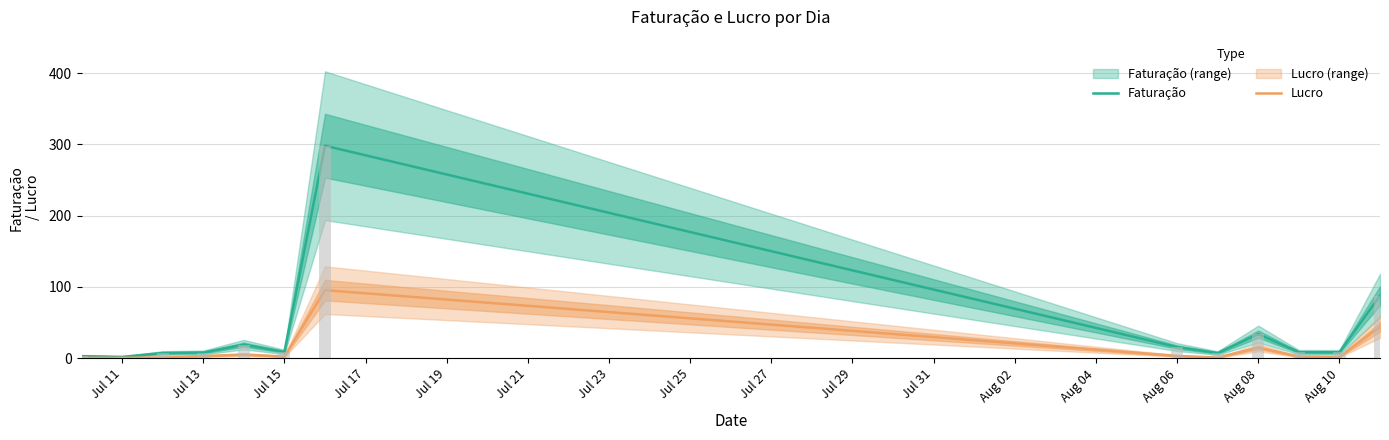

Rank the series at Jul 11 from lowest to highest value.

Lucro, Faturação